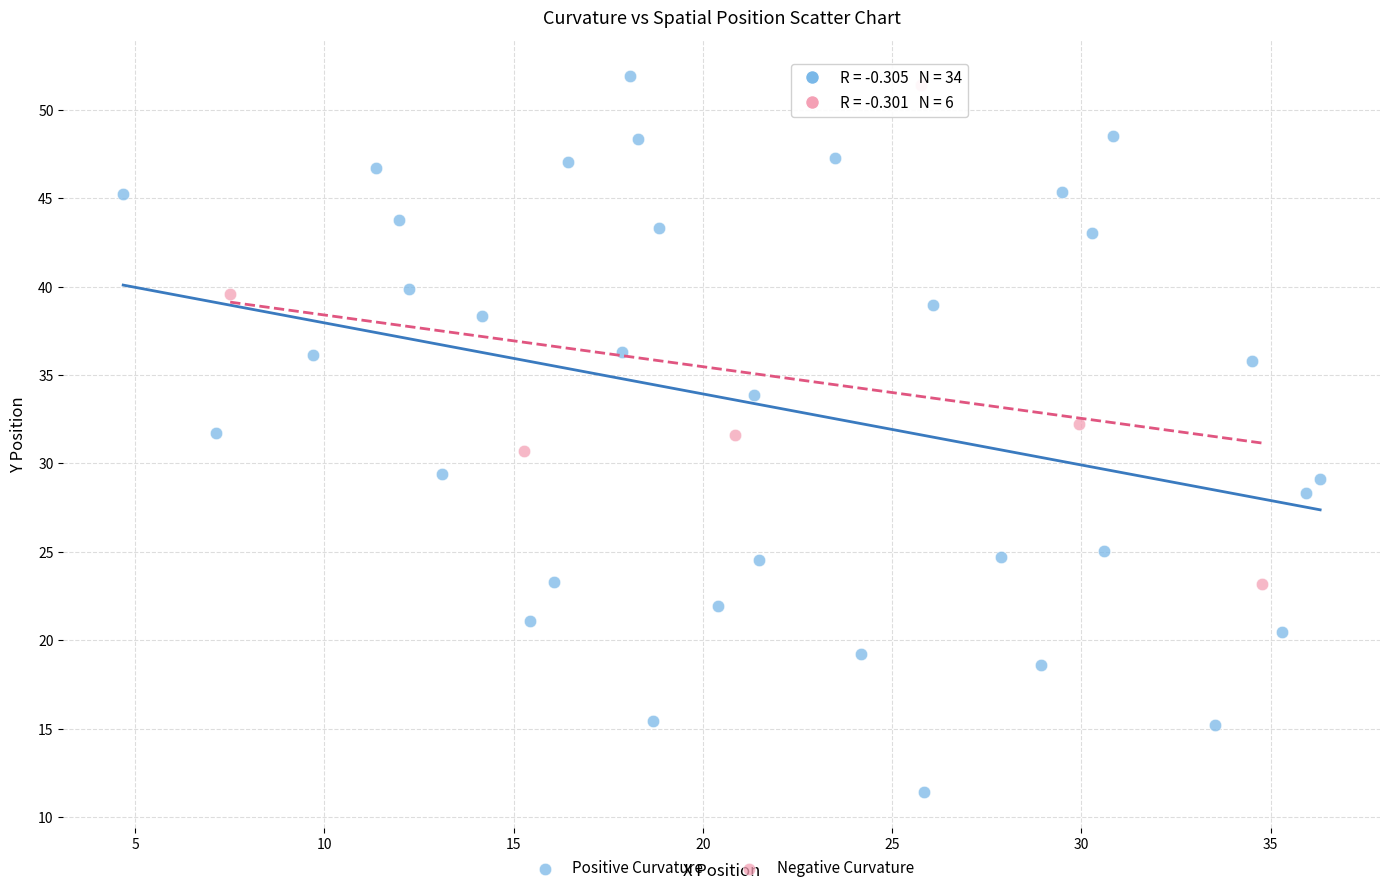

Which series has the largest Y range (max minus min)?

Positive Curvature